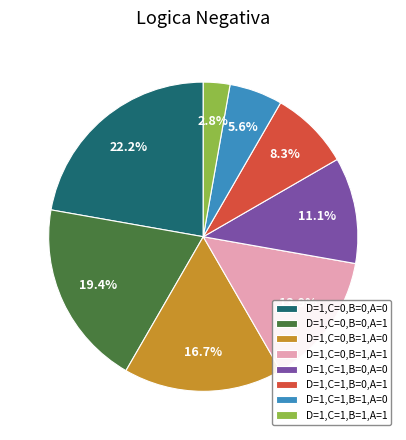

What percentage is NOT represented by D=1,C=0,B=1,A=0?

83.3%